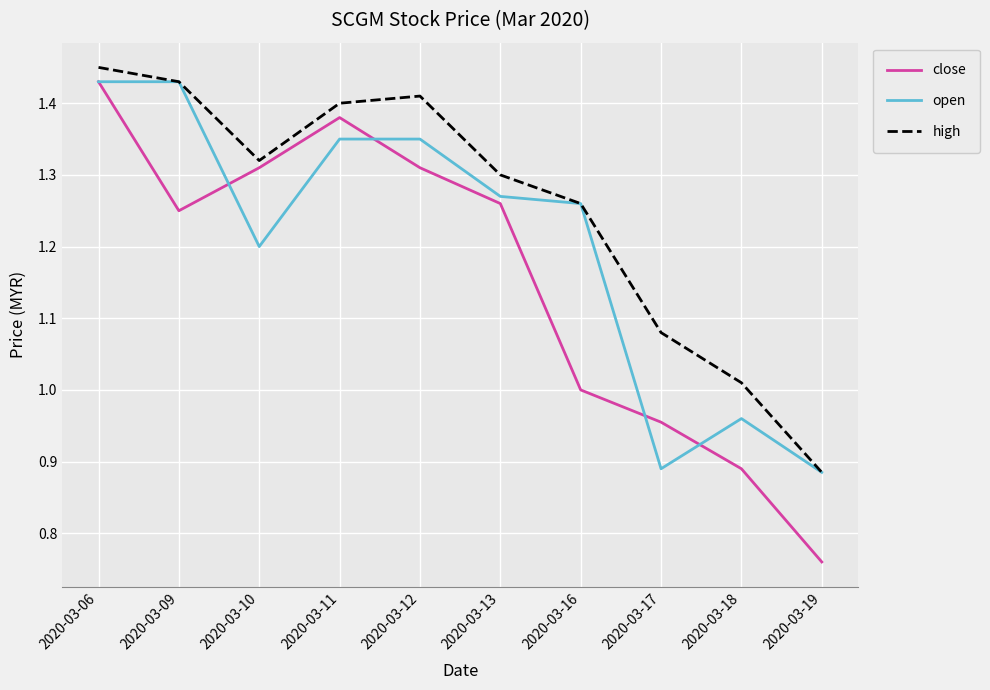

Is this an area chart (filled region under the line)?

No